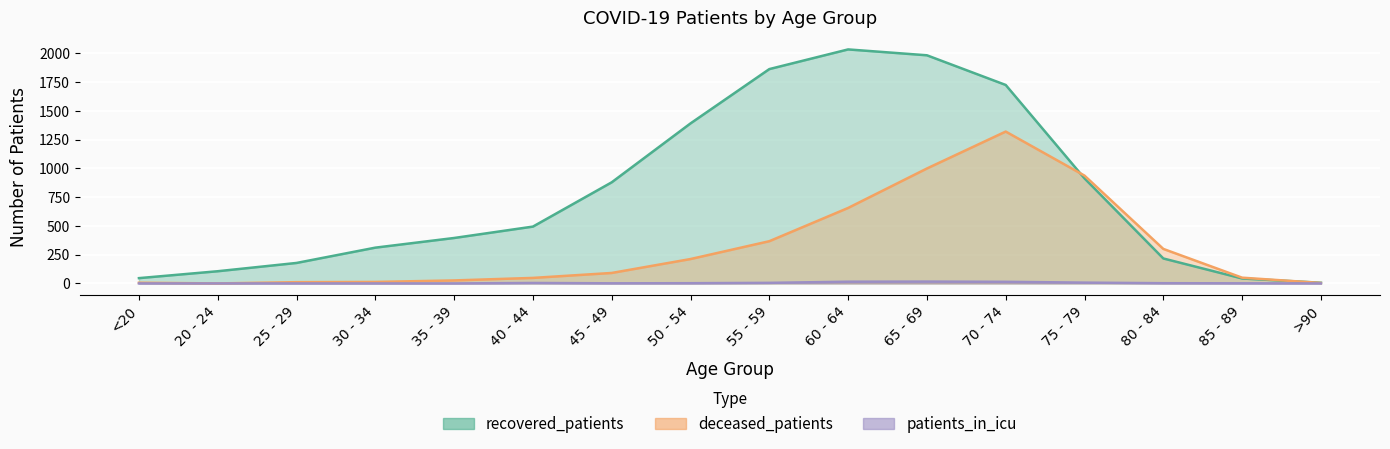

Reading right to left, transcribe all the data shown in this chart.

recovered_patients: 6	43	217	913	1725	1983	2034	1863	1391	879	494	395	311	178	106	46
deceased_patients: 4	50	300	937	1320	999	656	367	212	91	48	26	13	11	0	6
patients_in_icu: 0	1	2	7	14	16	15	5	2	1	4	0	0	0	0	0